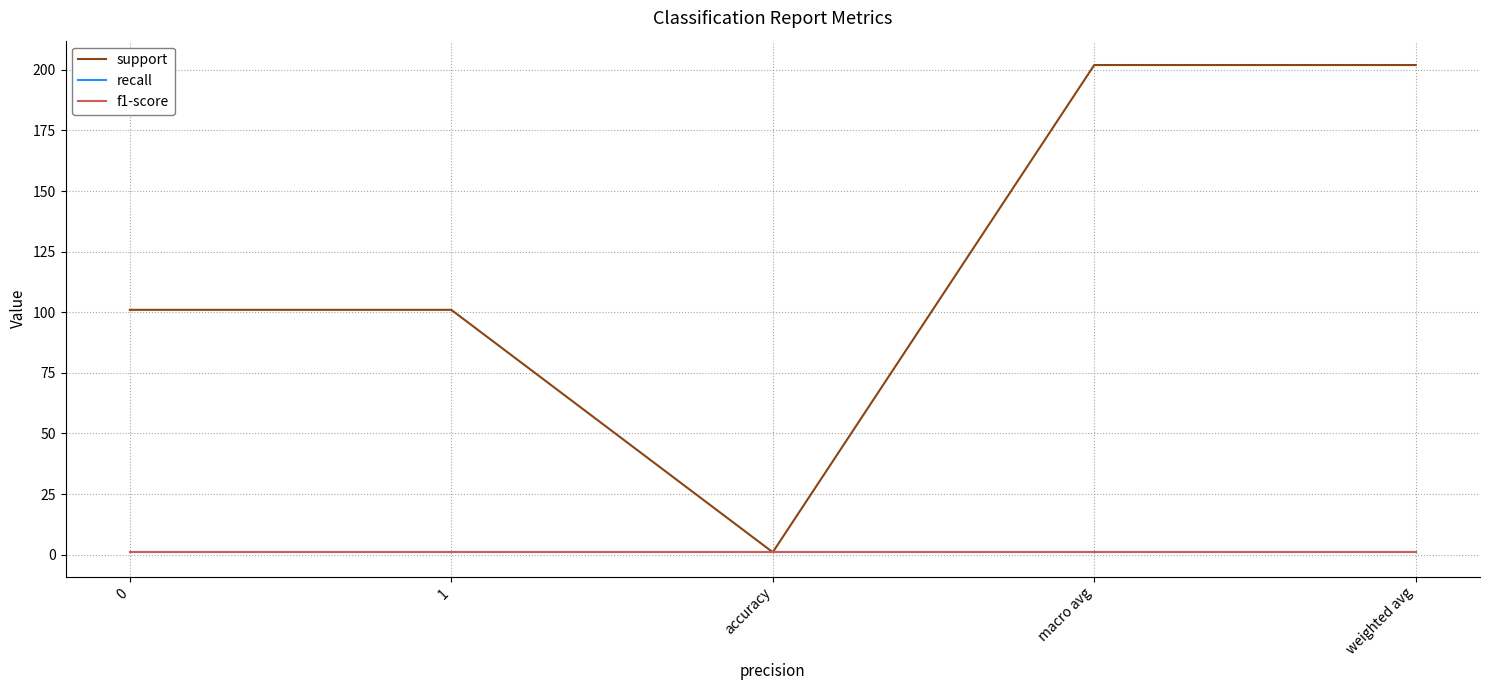

Is this an area chart (filled region under the line)?

No